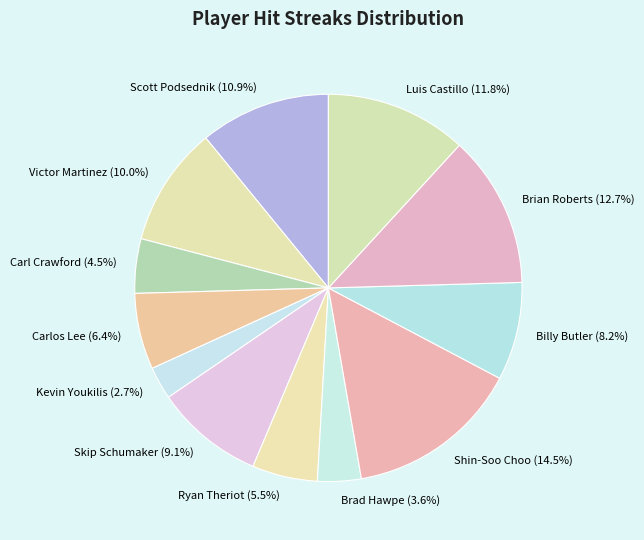

To the nearest percent, what is the combined percentage of Shin-Soo Choo and Luis Castillo?

26%